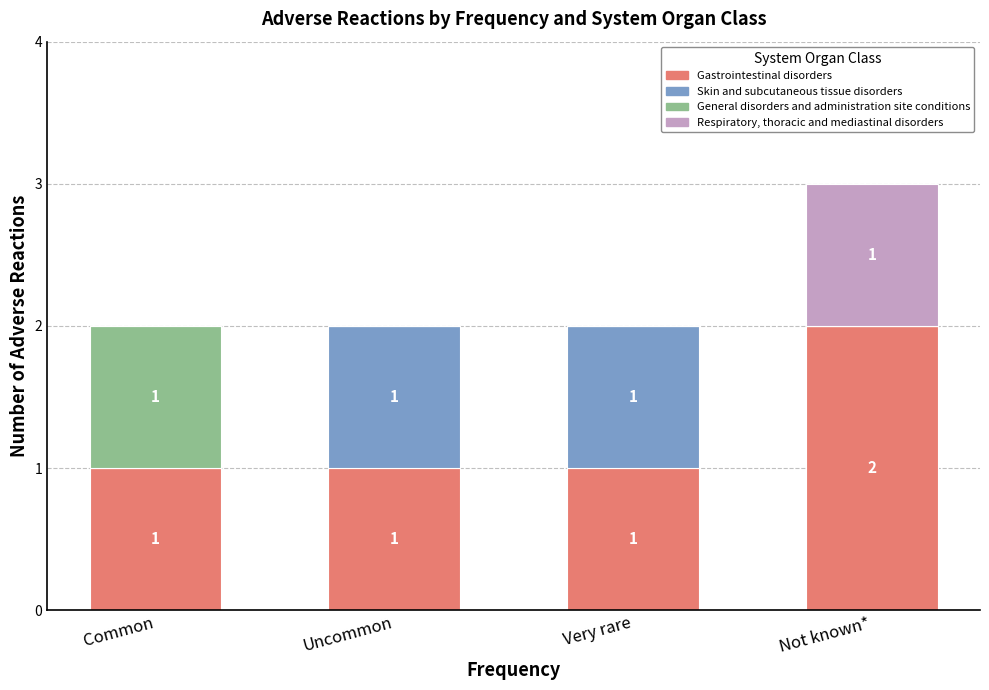

At which category is the sum across all series the highest?

Not known*